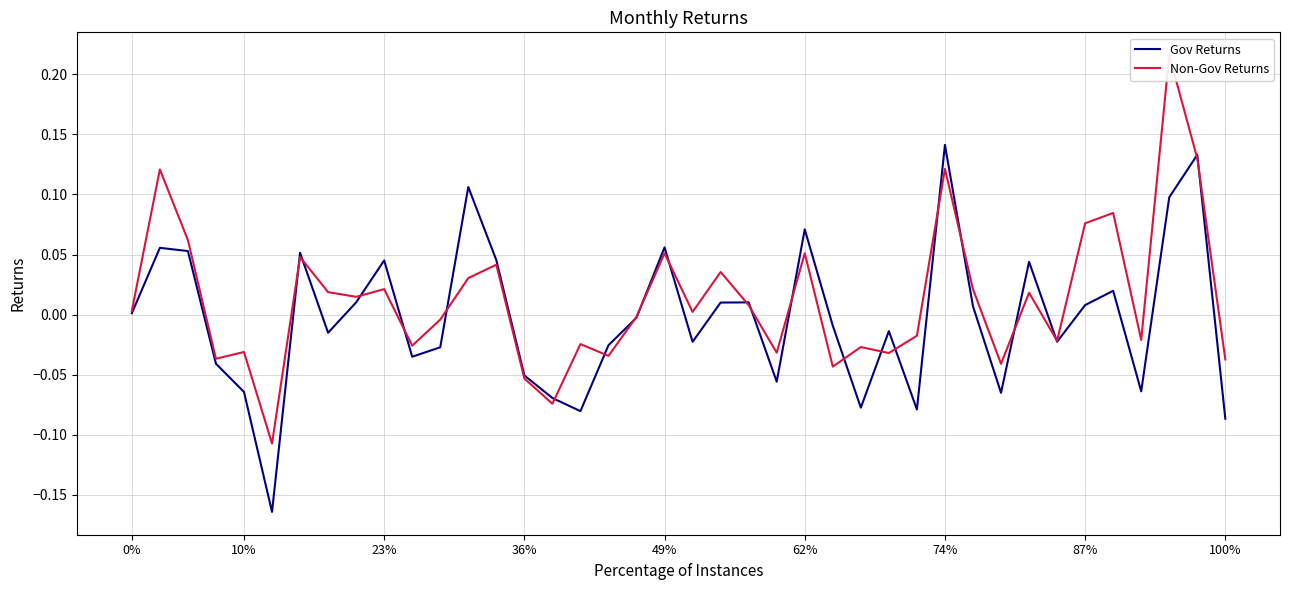

Which series has the widest spread of values?

Non-Gov Returns